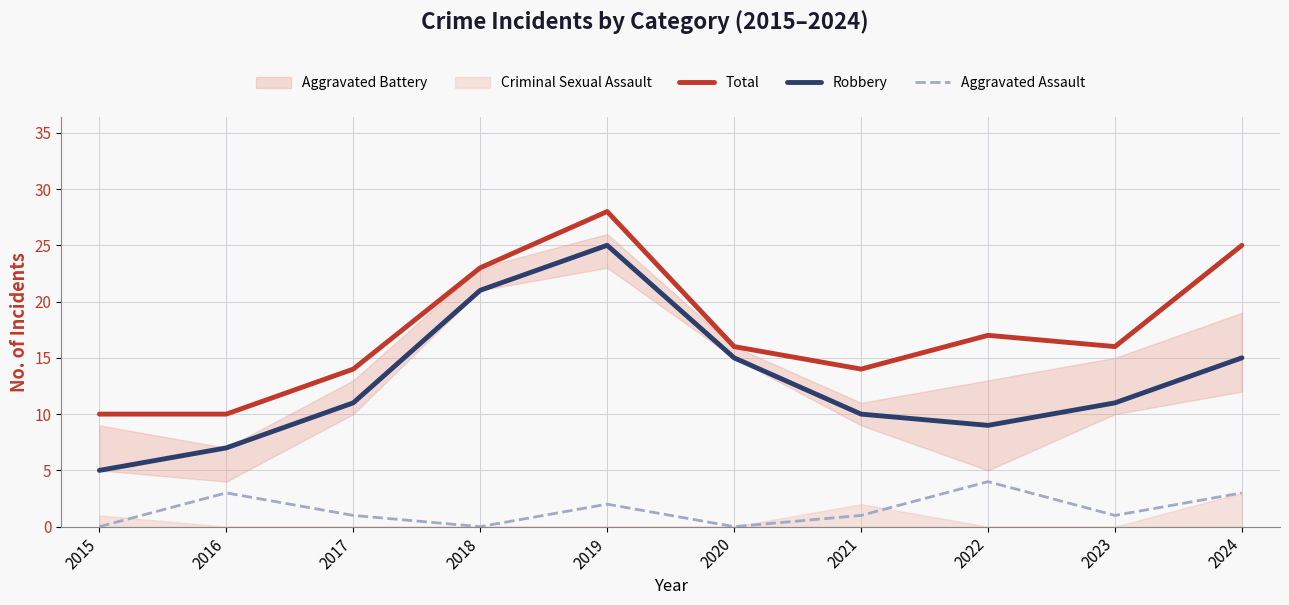

At how many categories does at least one series exceed 16?

4